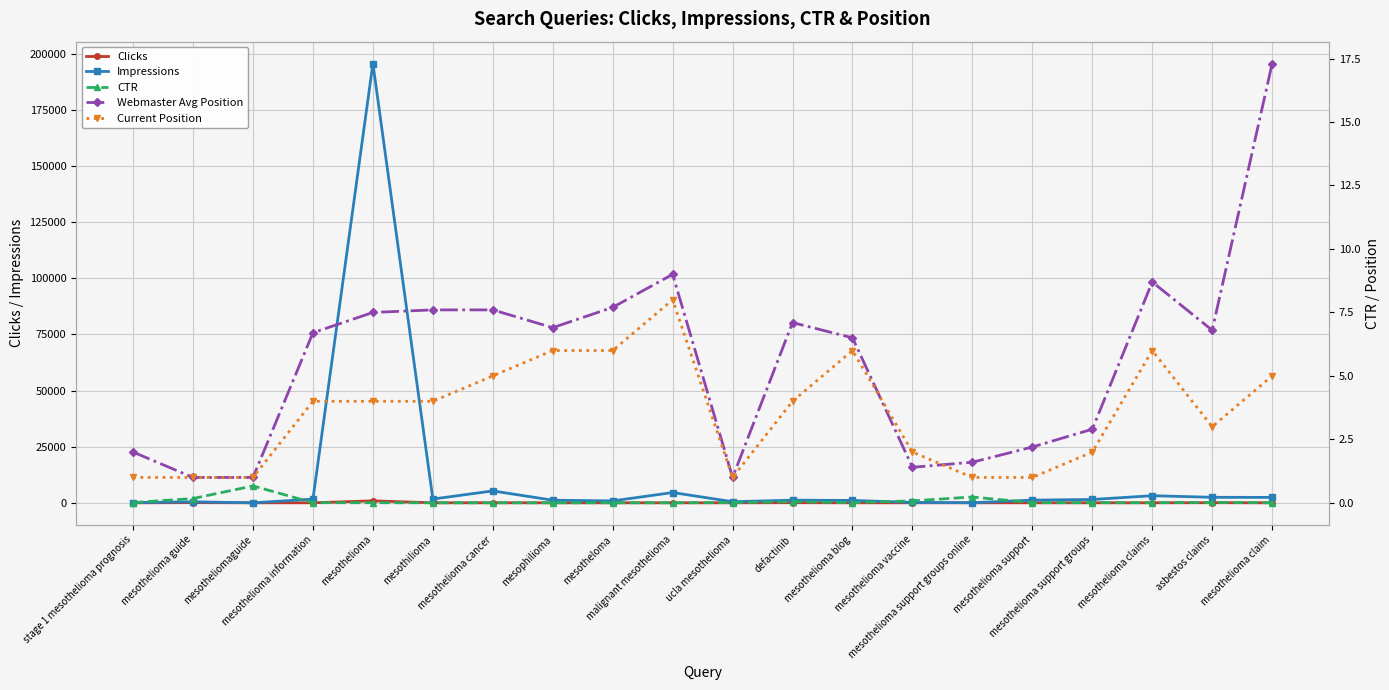

At mesothelioma information, list the series in order from largest to smallest.

Impressions, Clicks, Webmaster Avg Position, Current Position, CTR